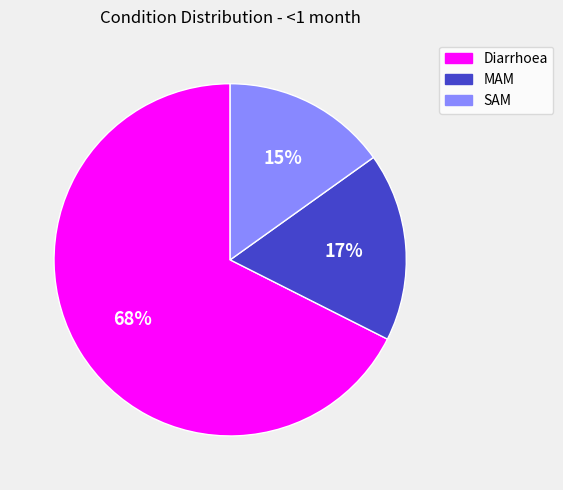

To the nearest percent, what percentage of the pie is Diarrhoea?

68%